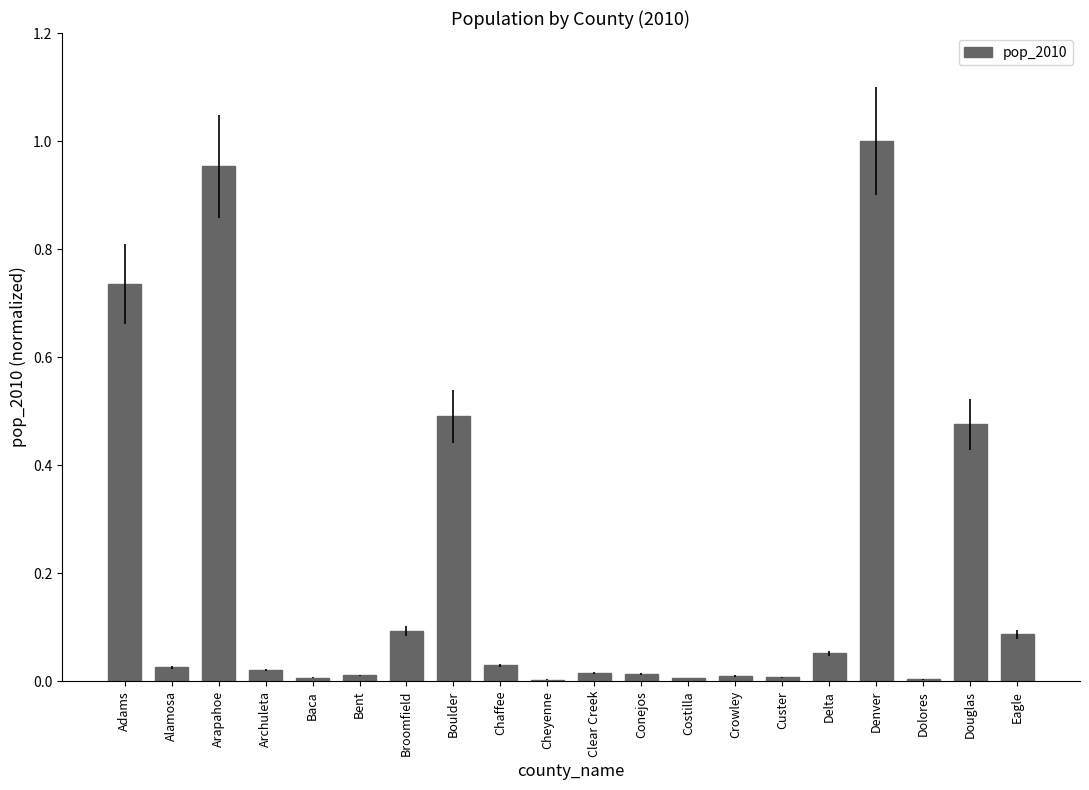

Are the bars horizontal?

No